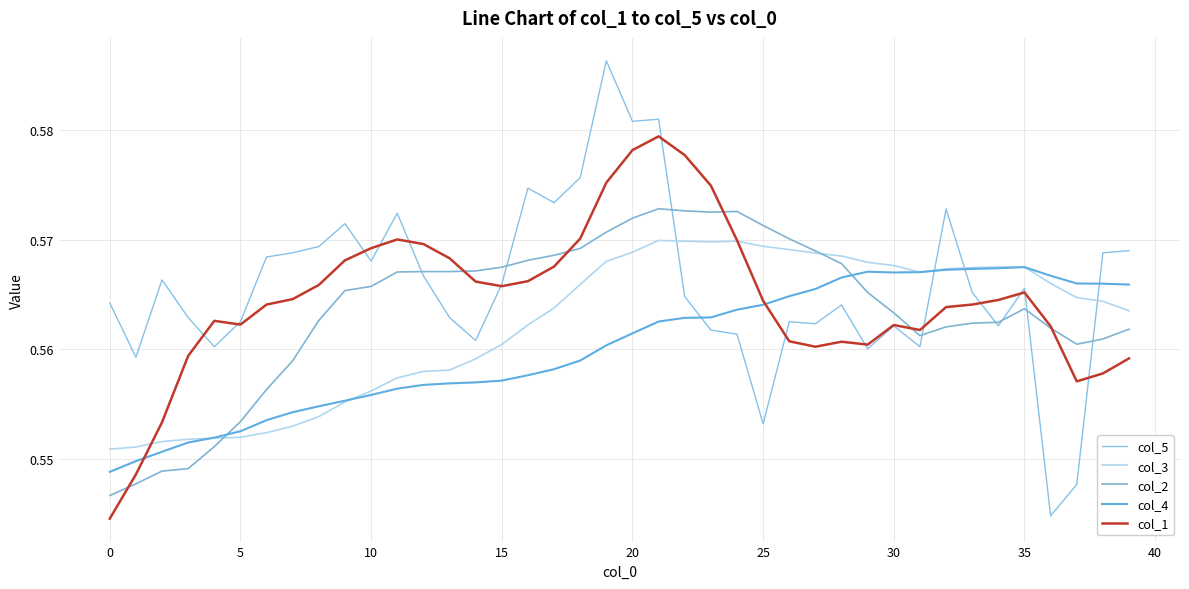

In col_3, how many points are higher than both neighbors (excluding endpoints)?

3